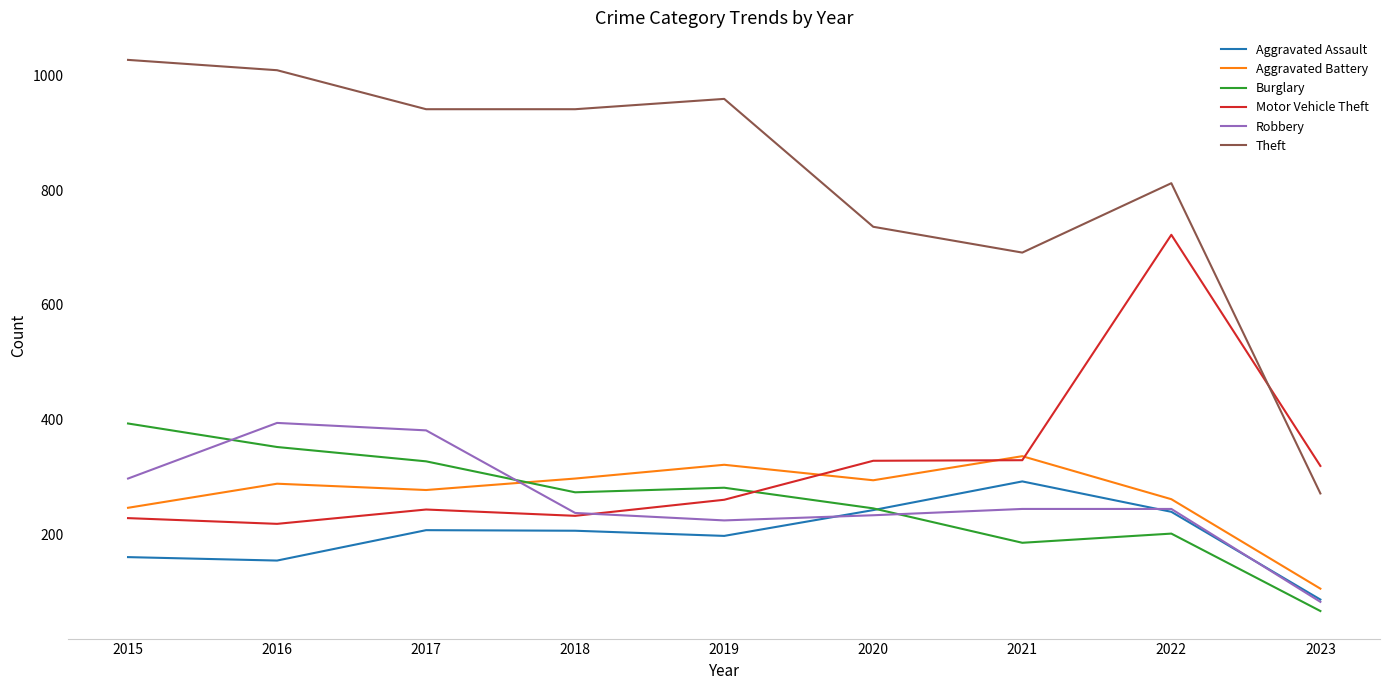

At which category is the sum across all series the highest?

2022